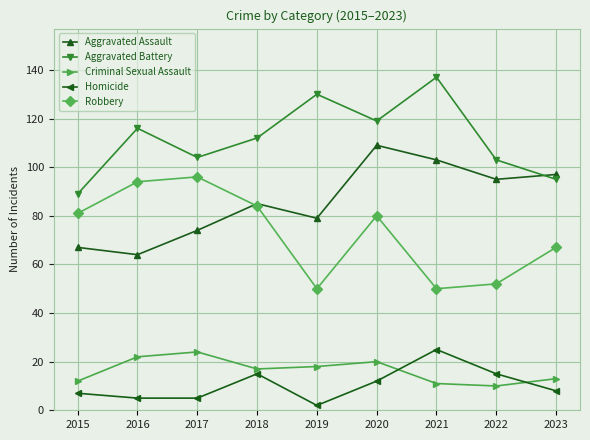

Reading left to right, extract all data points from this chart.

Aggravated Assault: 67	64	74	85	79	109	103	95	97
Aggravated Battery: 89	116	104	112	130	119	137	103	95
Criminal Sexual Assault: 12	22	24	17	18	20	11	10	13
Homicide: 7	5	5	15	2	12	25	15	8
Robbery: 81	94	96	84	50	80	50	52	67